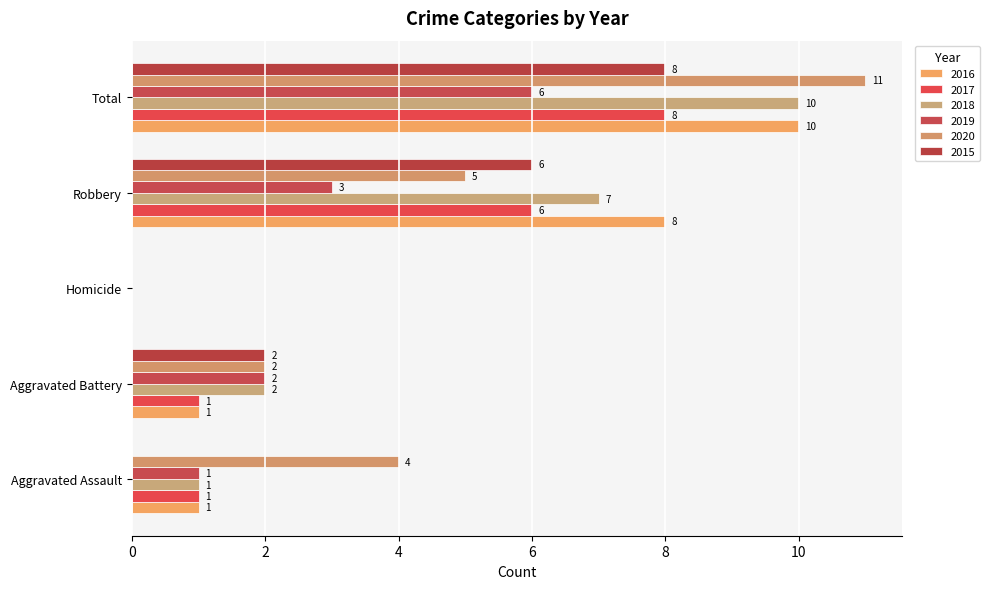

What is the label of the 5th bar from the right?

Aggravated Assault